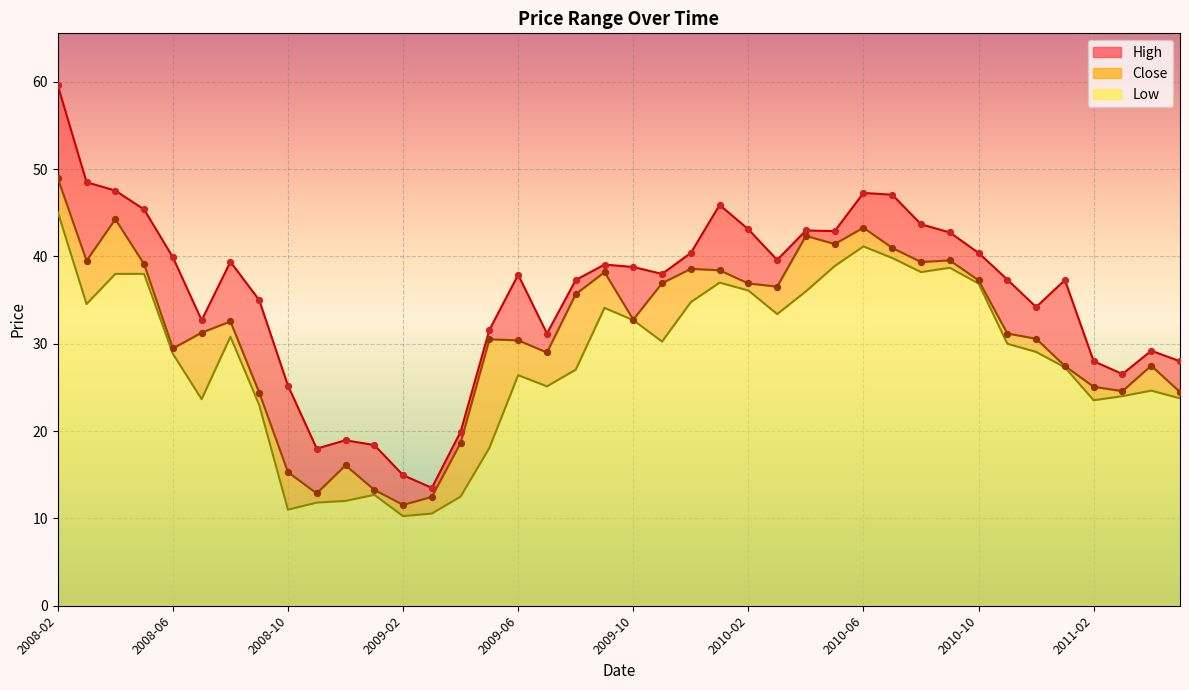

At which category is the sum across all series the highest?

2008-02